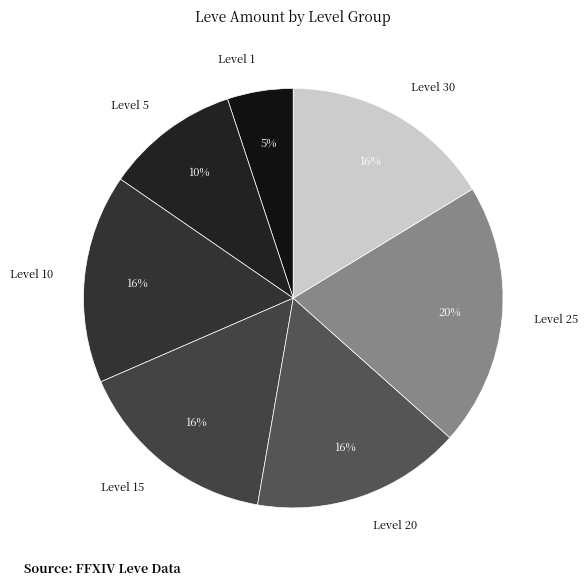

What is the smallest slice in the pie chart?

Level 1